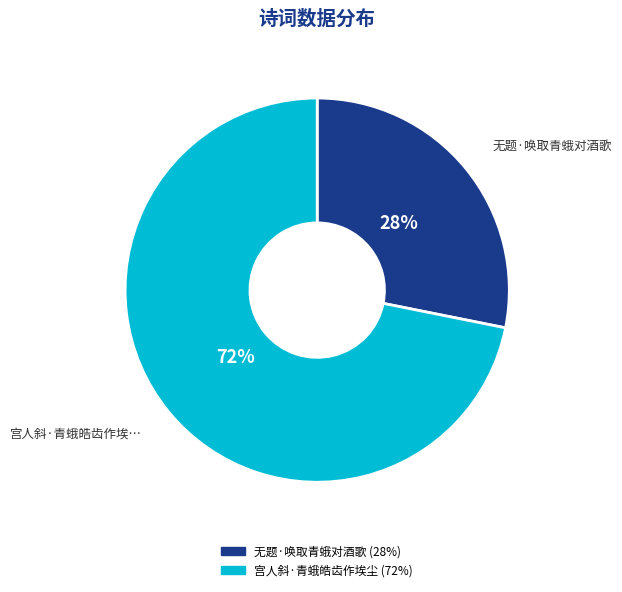

Rank the categories by value from highest to lowest.

宫人斜·青蛾皓齿作埃尘, 无题·唤取青蛾对酒歌